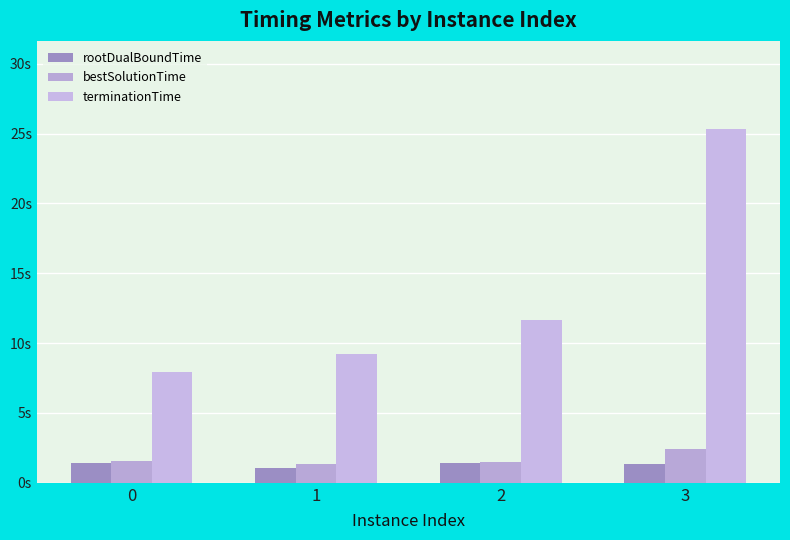

Which category has the highest value across all series?

3